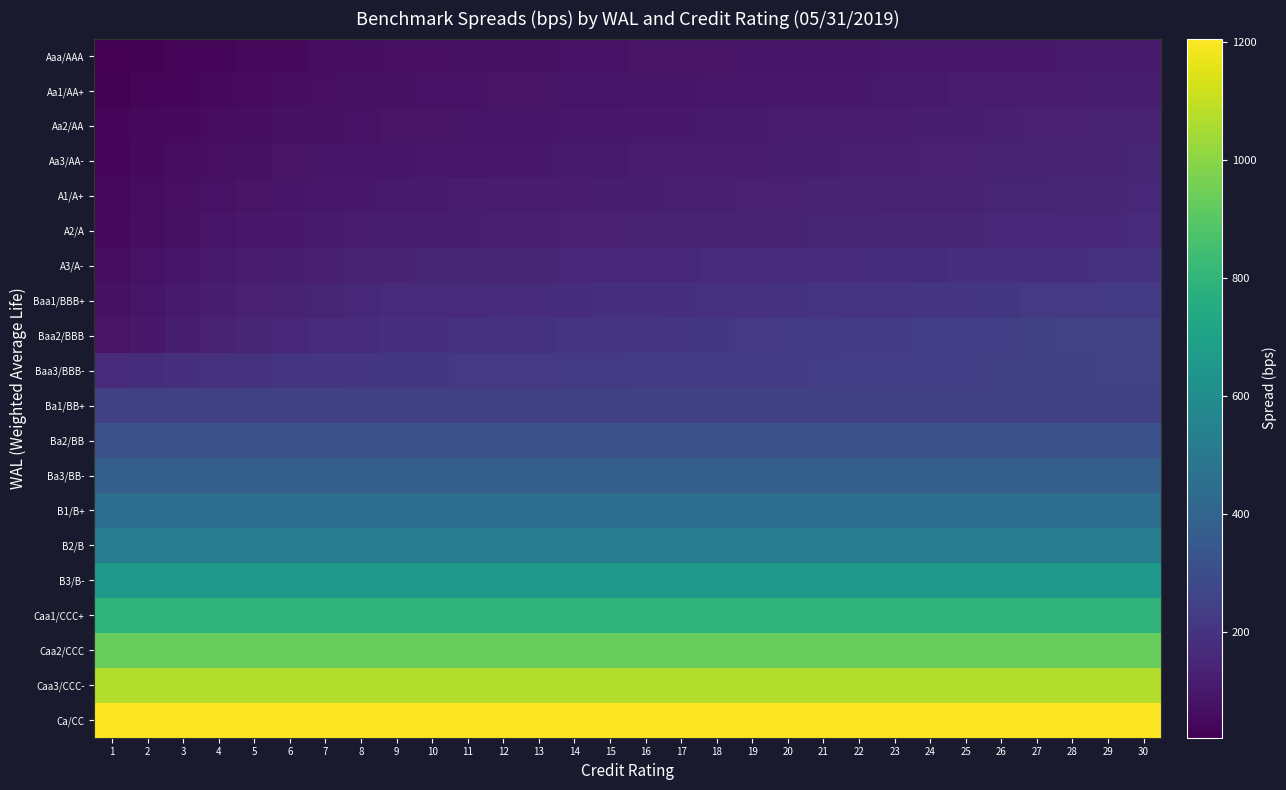

Which series has the largest total across all categories?

Ca/CC